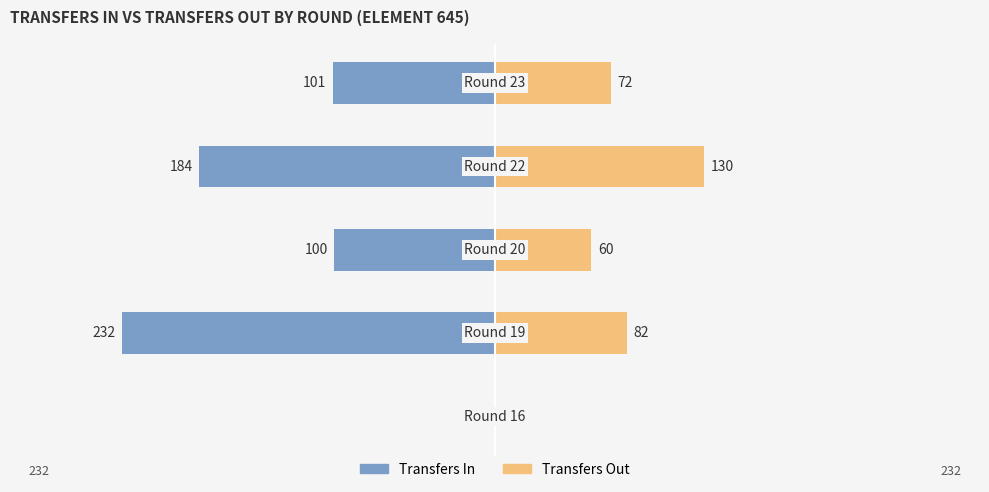

Reading left to right, extract all data points from this chart.

Transfers In: 0=0	1=-232	2=-100	3=-184	4=-101
Transfers Out: 0=0	1=82	2=60	3=130	4=72